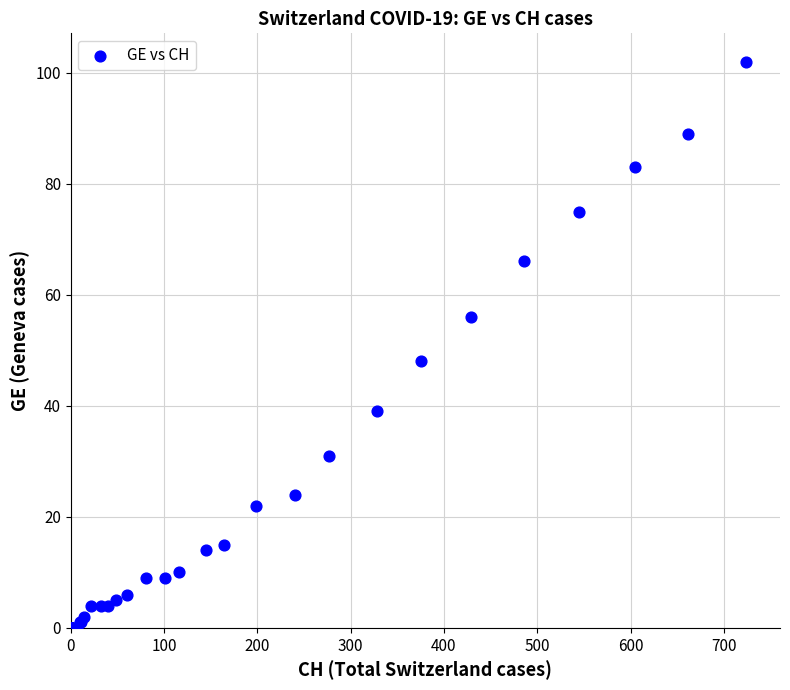

What Y value in the scatter plot is closest to 51?

48